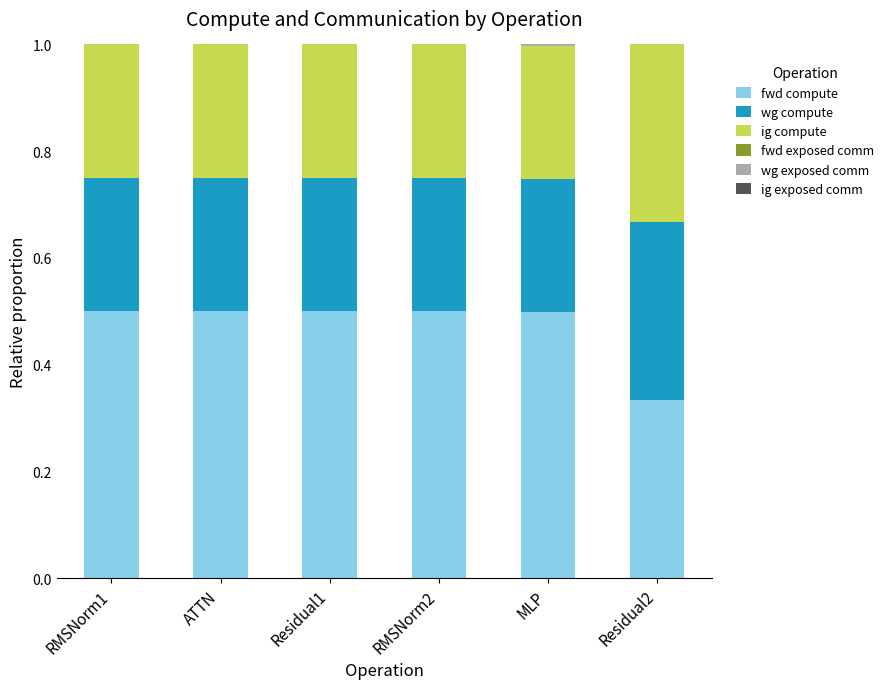

True or false: fwd compute has a value of 0.7 at MLP.

False